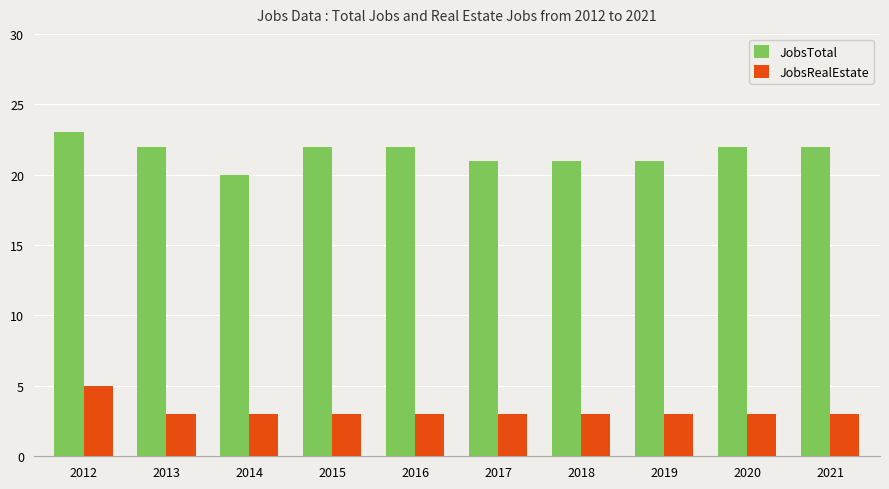

Which series has the largest range (max minus min)?

JobsTotal